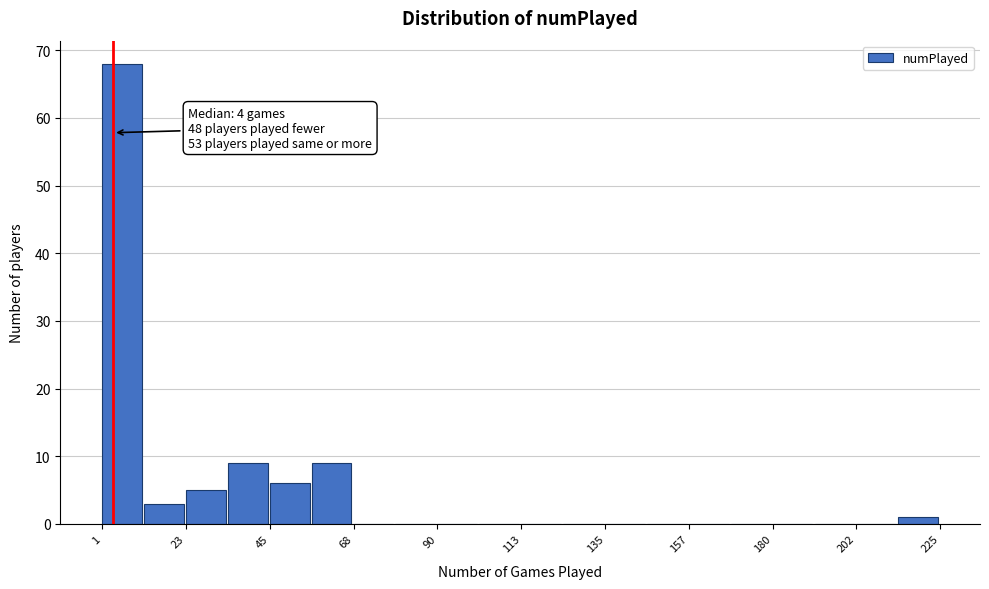

Read against the x-axis, roughly where is the centre of the tallest bar?

5